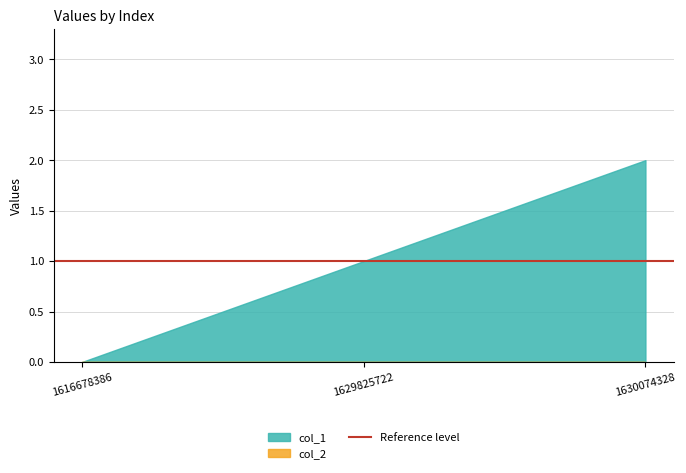

Reading right to left, list all the values displayed in this chart.

col_1: 1630074328=2	1629825722=1	1616678386=0
col_2: 1630074328=0	1629825722=0	1616678386=0